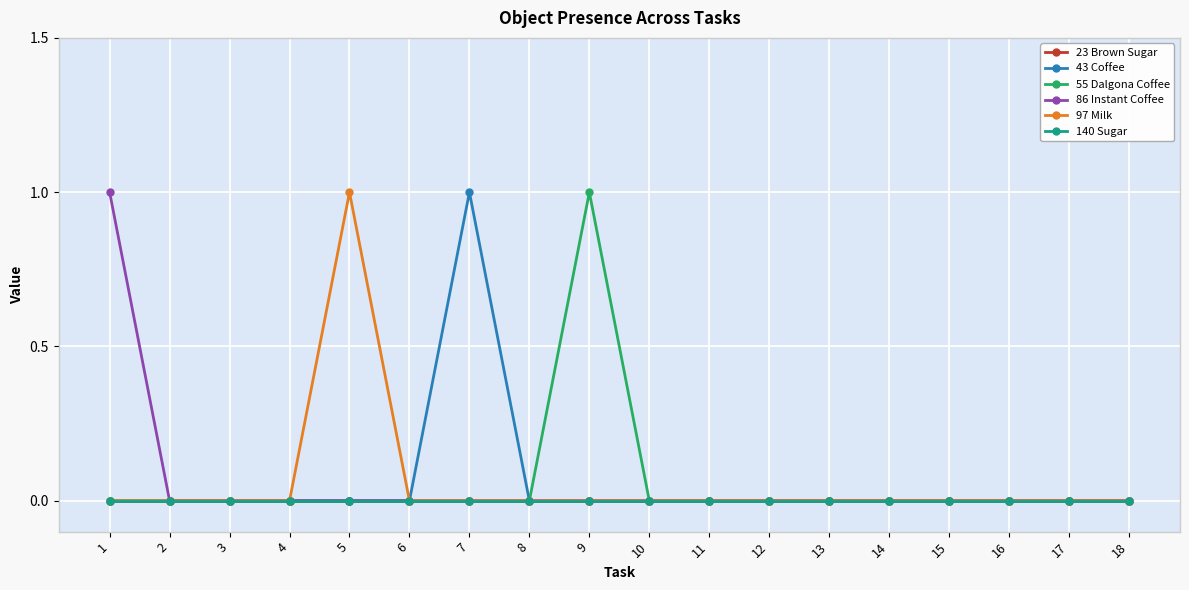

At how many categories does at least one series exceed 0?

4